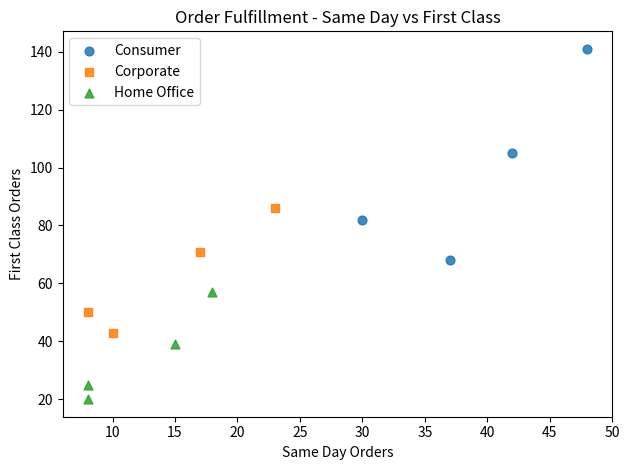

Which series contains the highest Y value?

Consumer